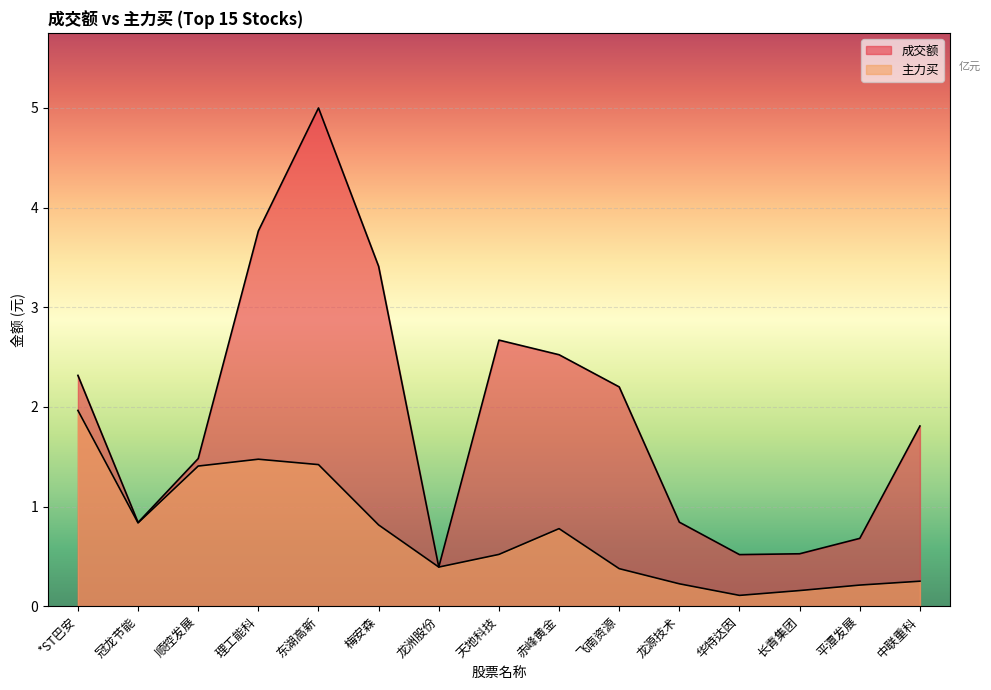

What is the spread (max minus min) of values at *ST巴安?

0.4